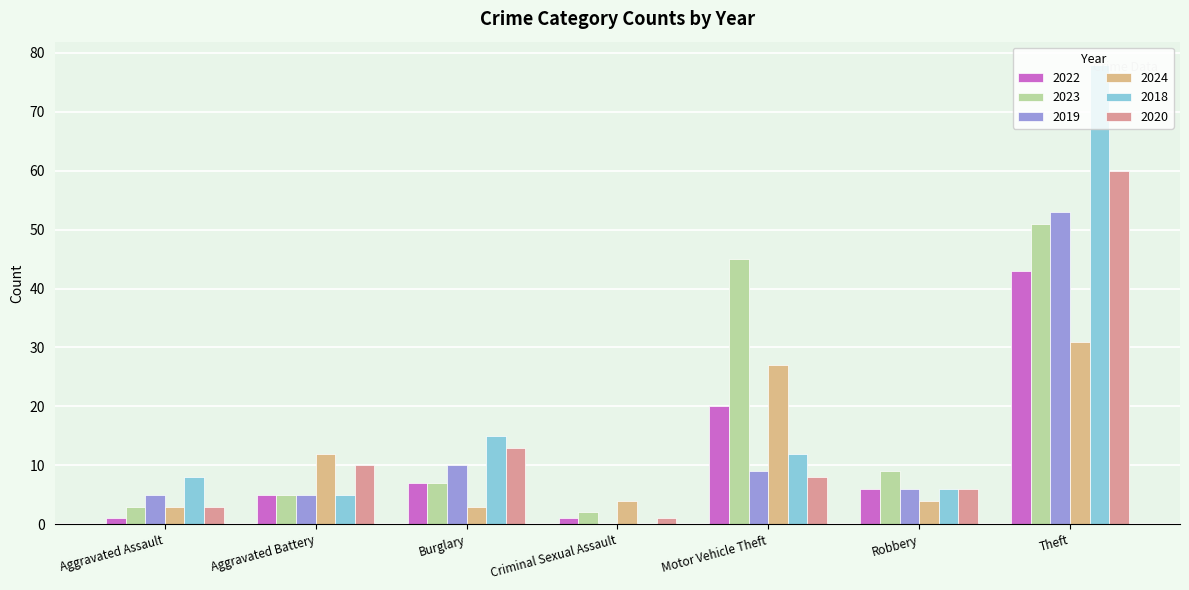

Is the value of 2018 at Aggravated Battery greater than the value of 2022 at Aggravated Assault?

Yes